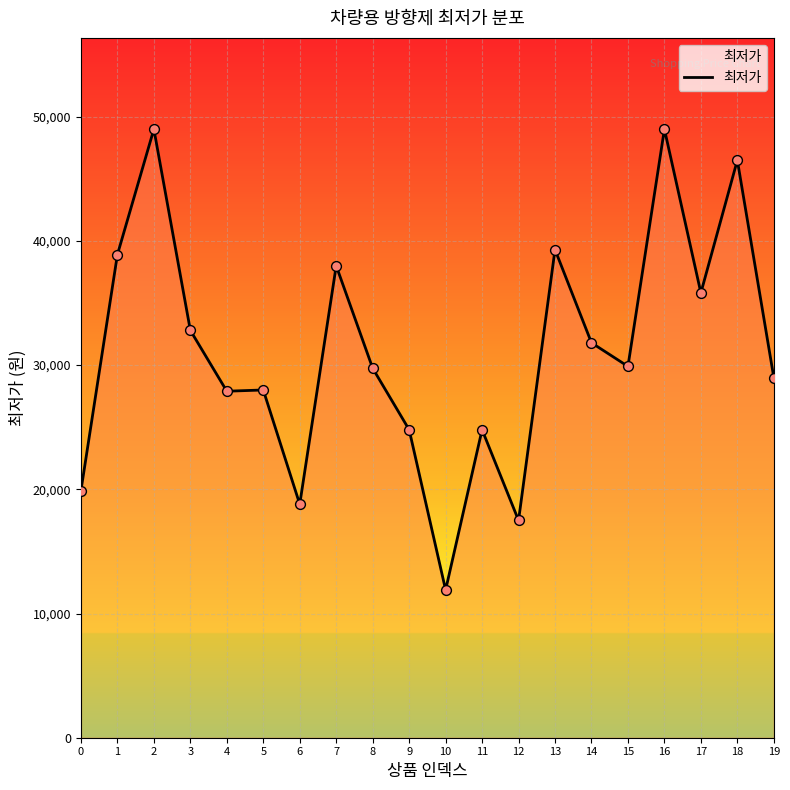

Approximately how many times larger is the value at 9 compared to 16?

0.5